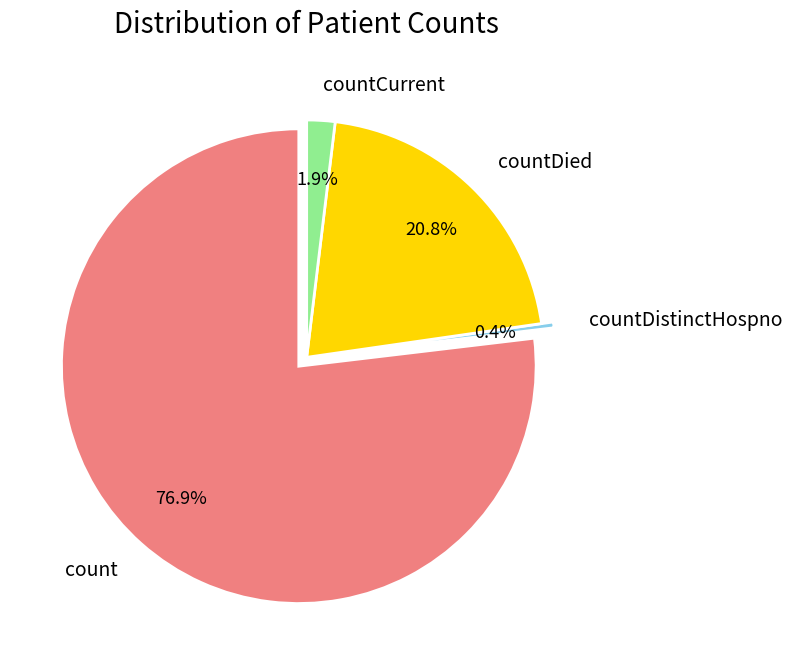

Which has a higher value, countDistinctHospno or countDied?

countDied